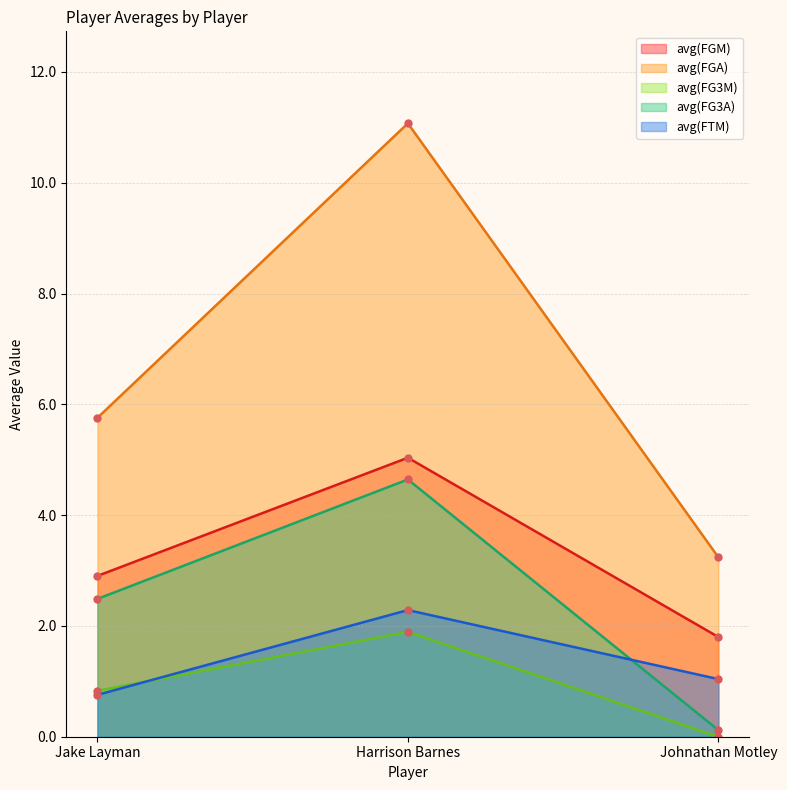

List the series in order of their peak value, lowest first.

avg(FG3M), avg(FTM), avg(FG3A), avg(FGM), avg(FGA)